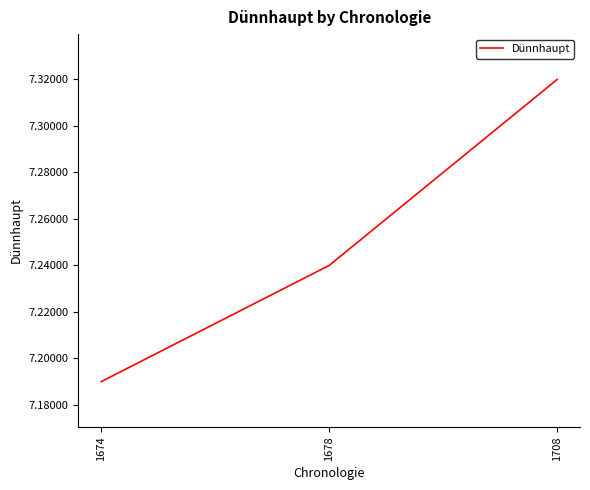

Which label corresponds to the largest value in the chart?

1708